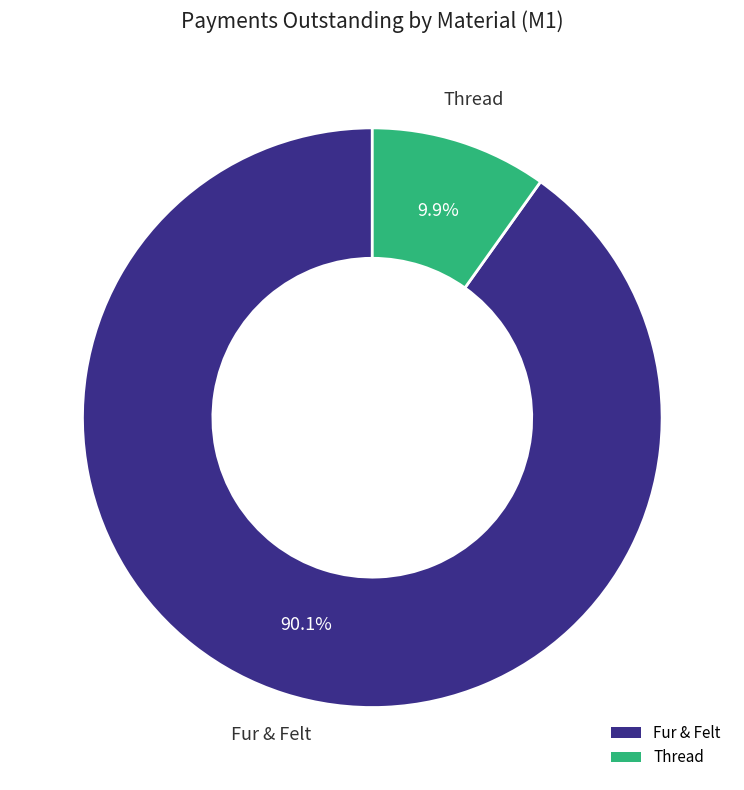

Does any single category account for the majority?

Yes